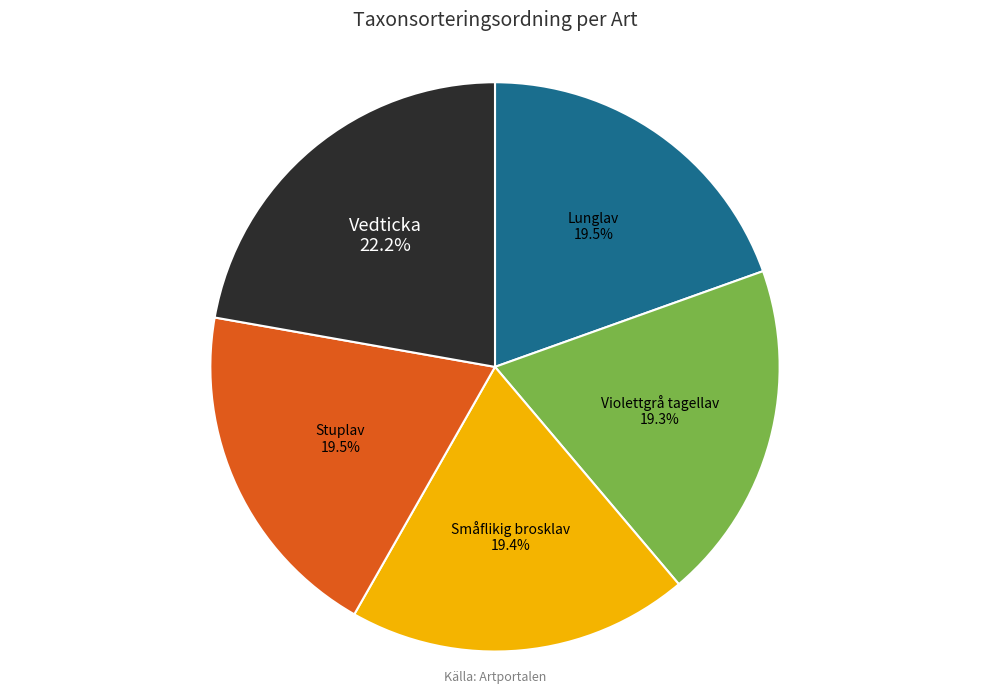

True or false: Violettgrå tagellav accounts for 12% of the total.

False